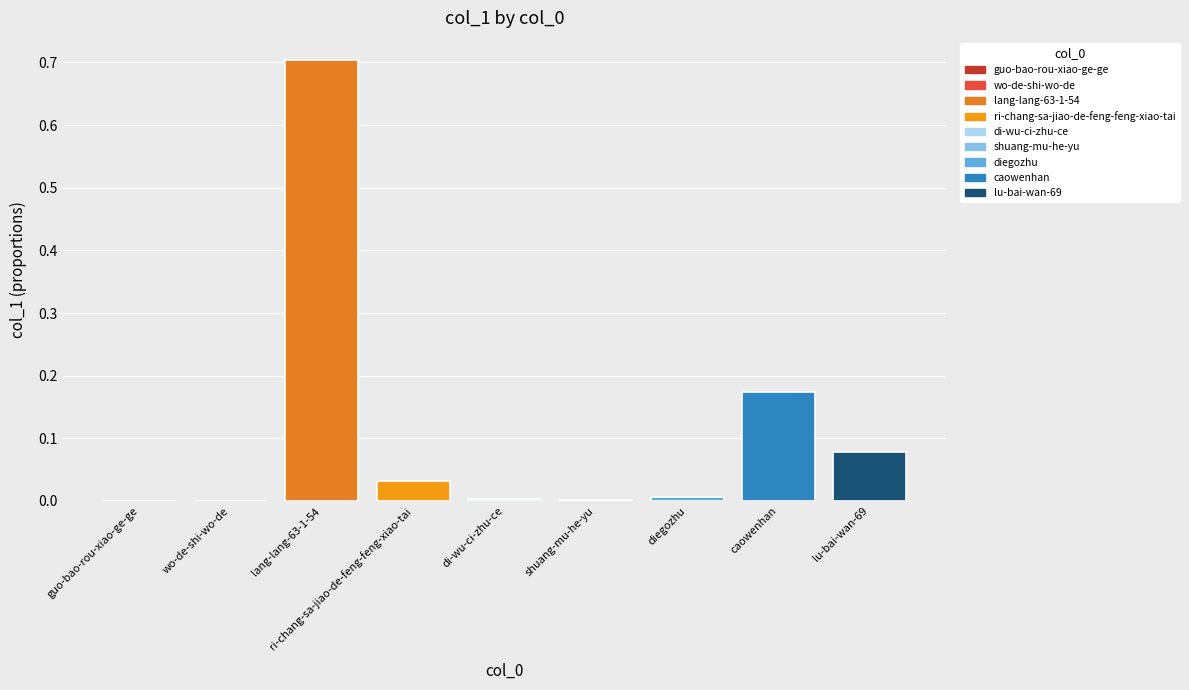

Between di-wu-ci-zhu-ce and lang-lang-63-1-54, which is larger?

lang-lang-63-1-54